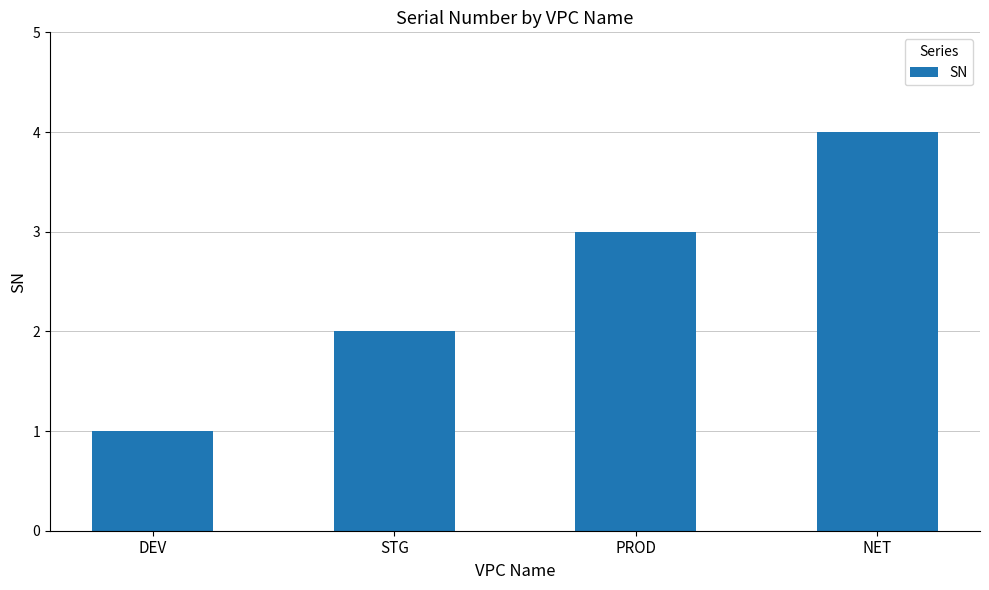

What is the change in value from STG to NET?

+2